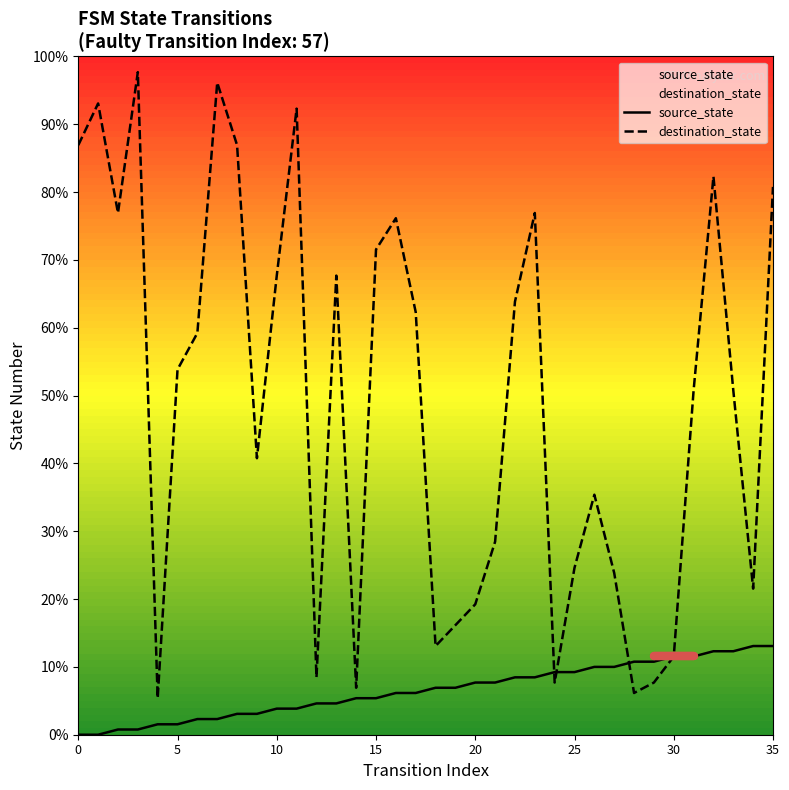

What is the label of the 9th point from the left?

8